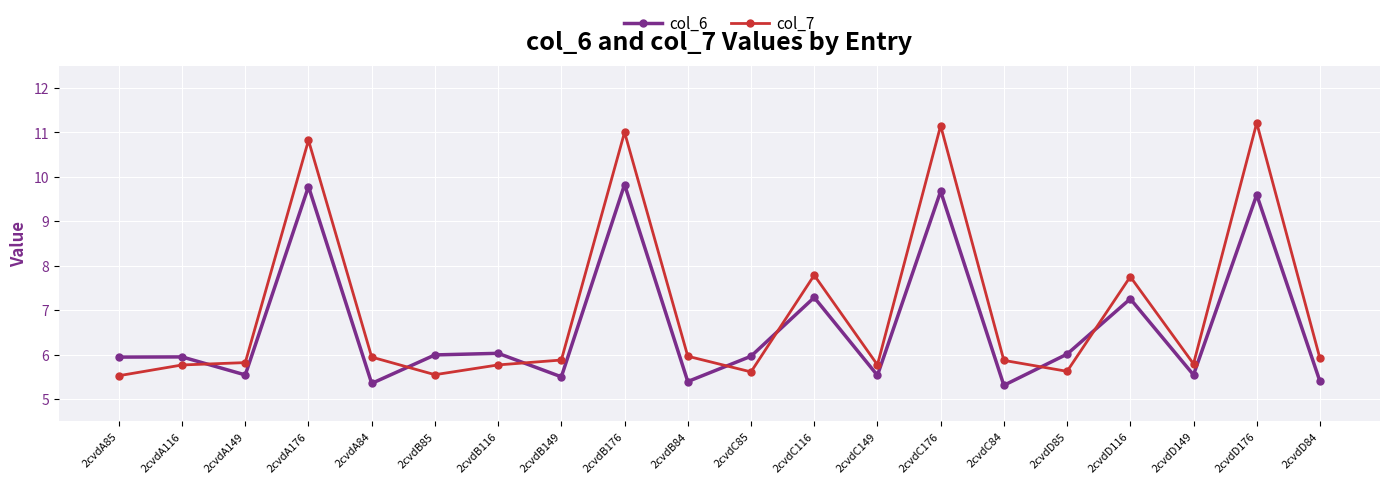

What is the greatest value displayed?

11.2